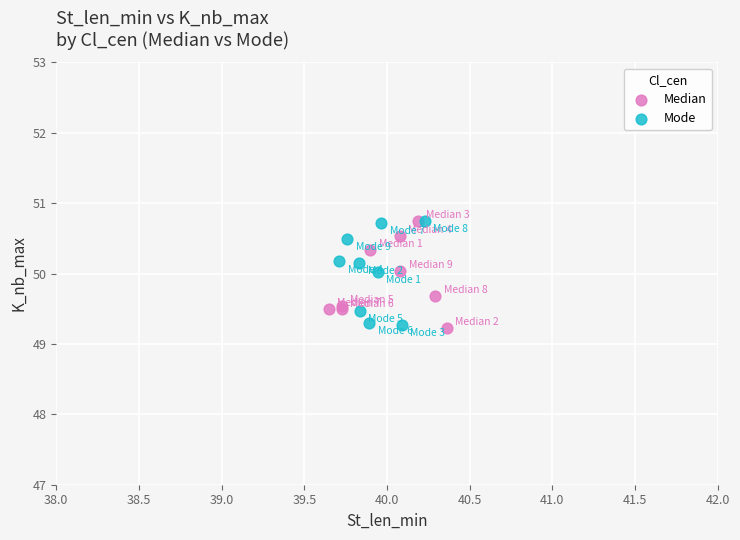

What are all the series names shown in the legend?

Median, Mode